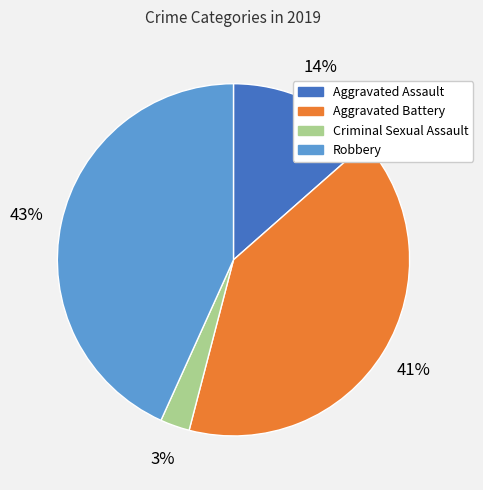

Is there any slice that represents more than half of the pie?

No